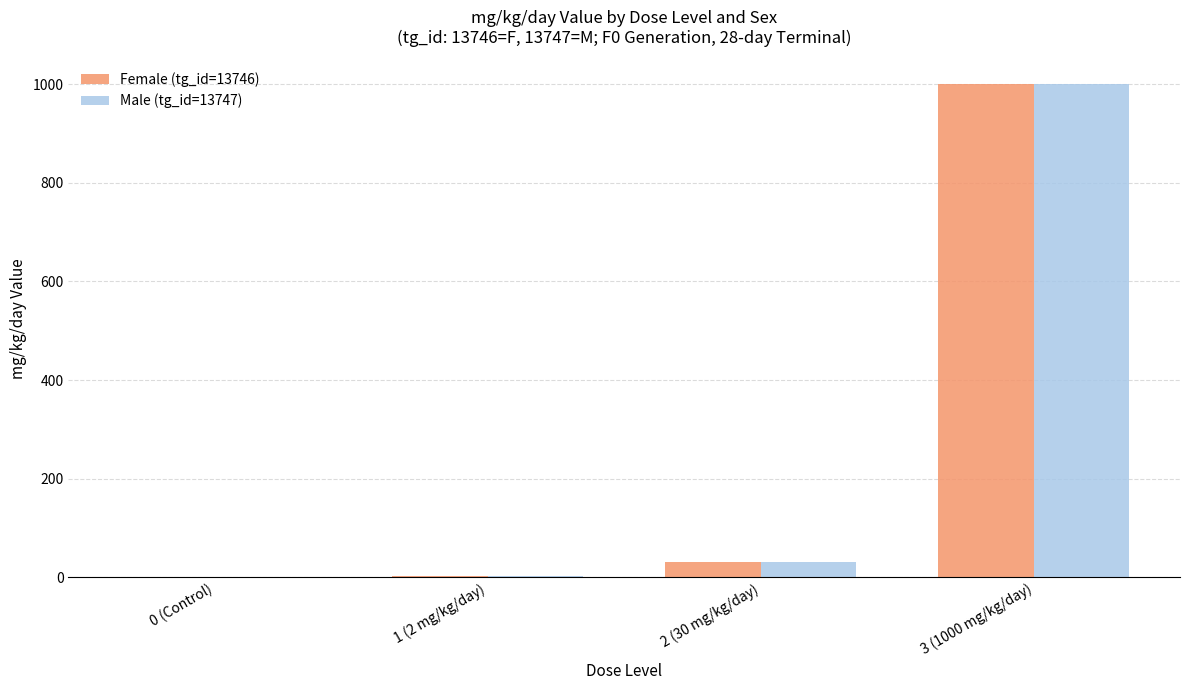

Are the bars horizontal?

No